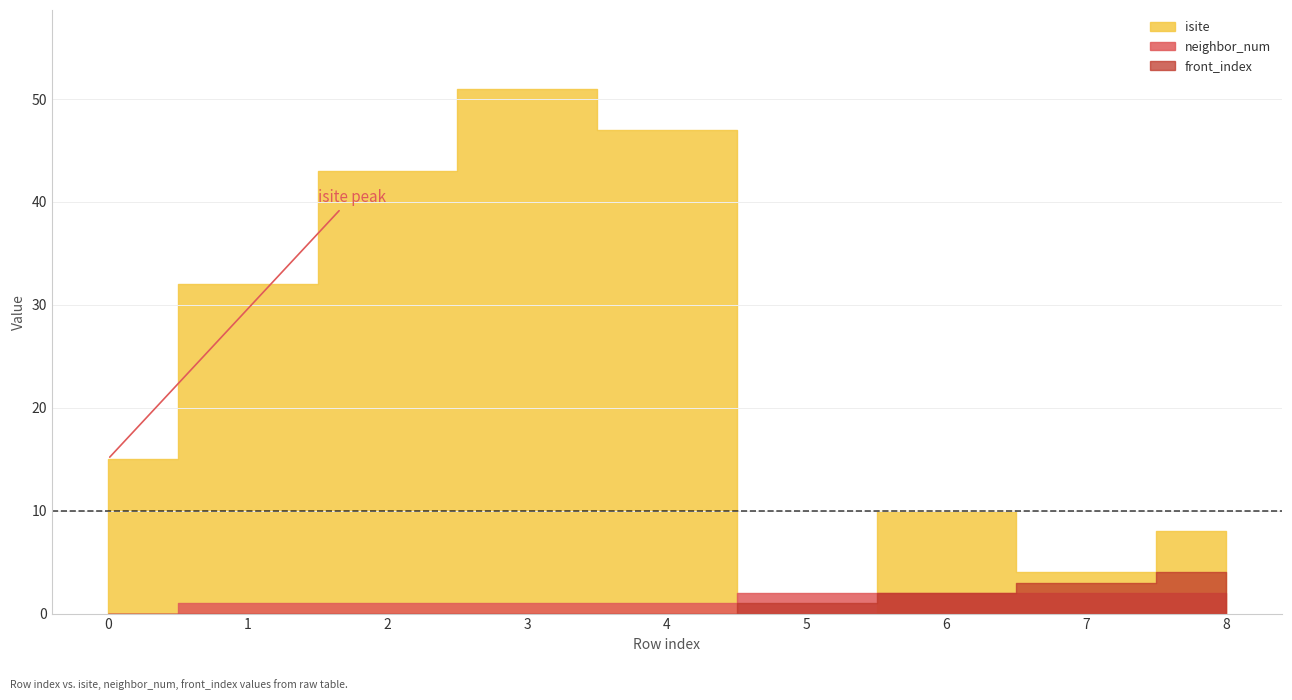

Rank the series at 2 from highest to lowest value.

isite, neighbor_num, front_index